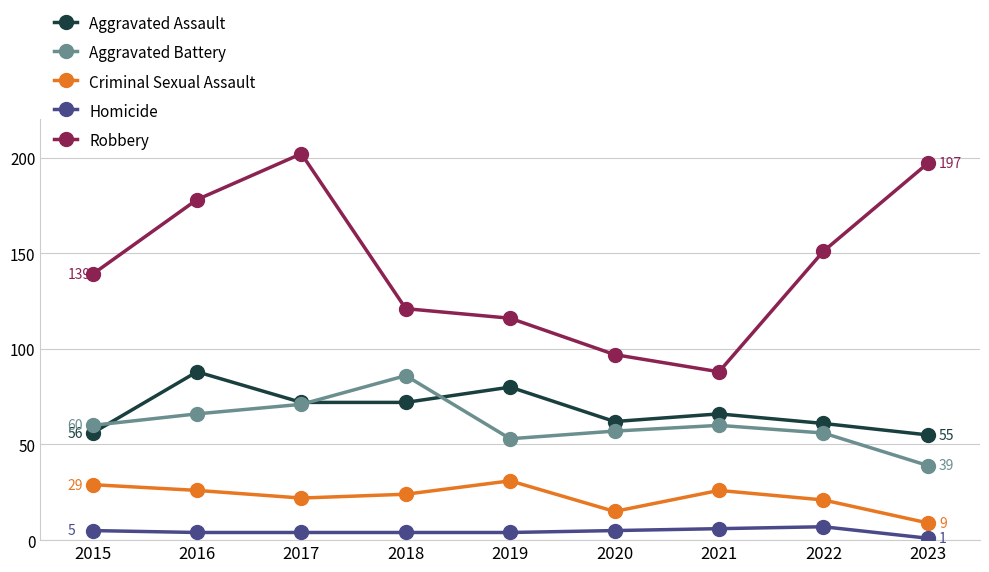

What is the sum of all Aggravated Battery values?

548